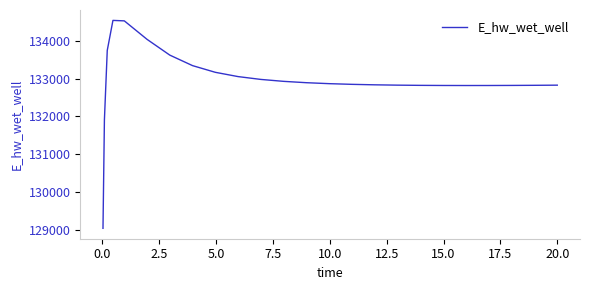

What is the maximum value shown in the chart?

134537.9